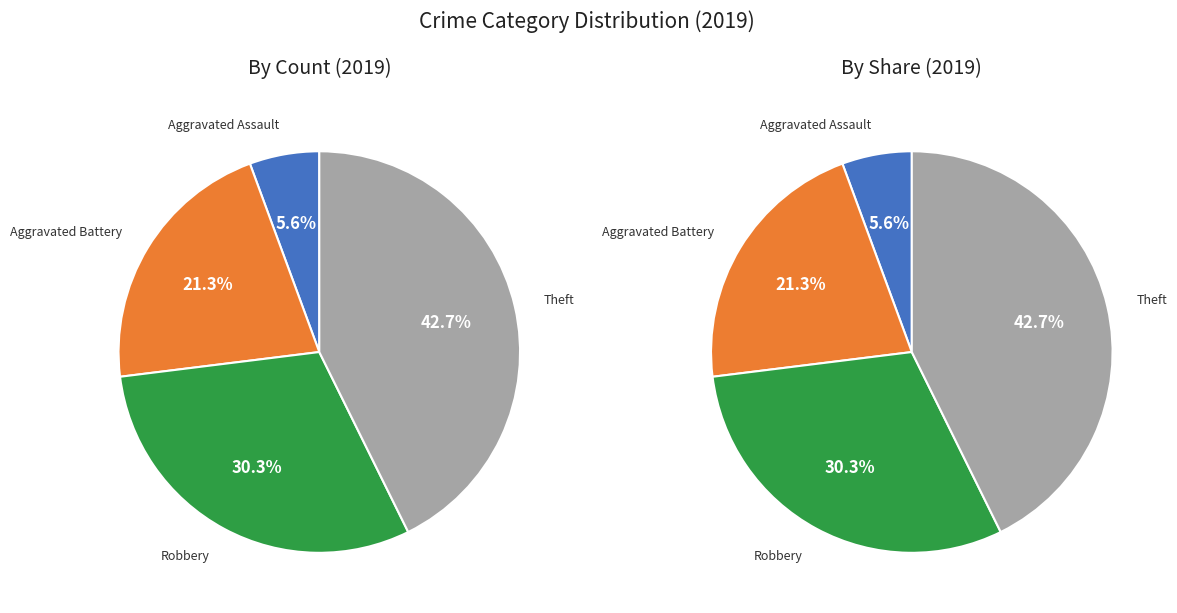

Does any single category account for the majority?

No